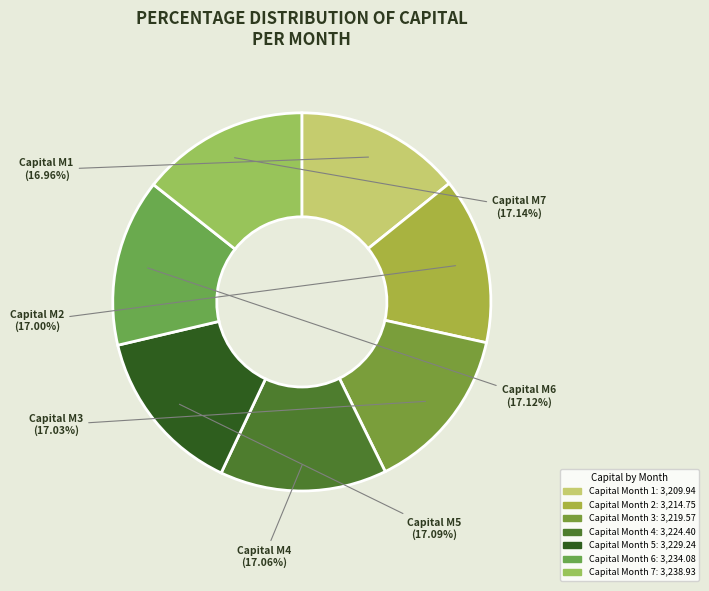

The capital_5 slice represents 27% of the pie. True or false?

False